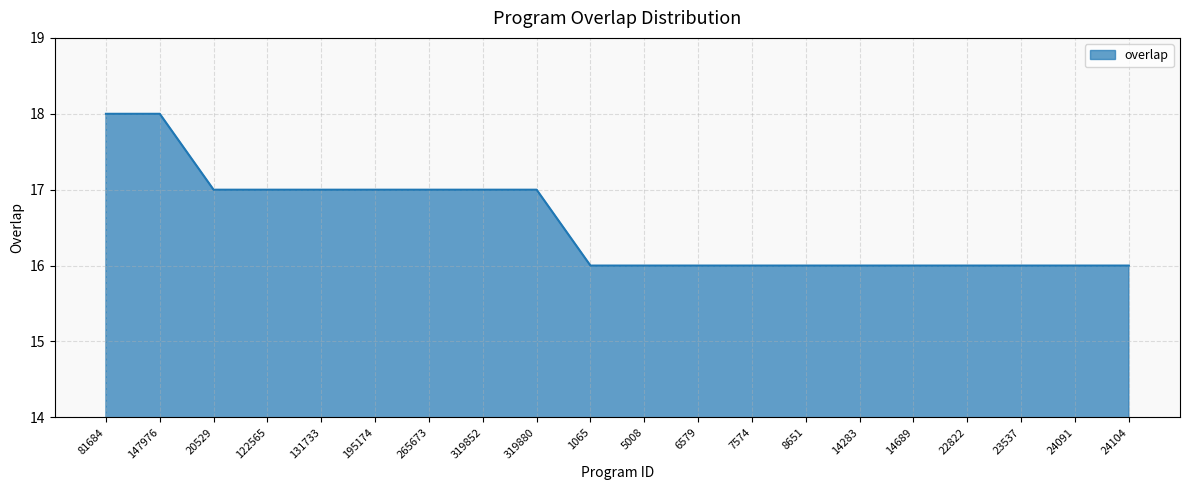

What is the sum of all values?

331